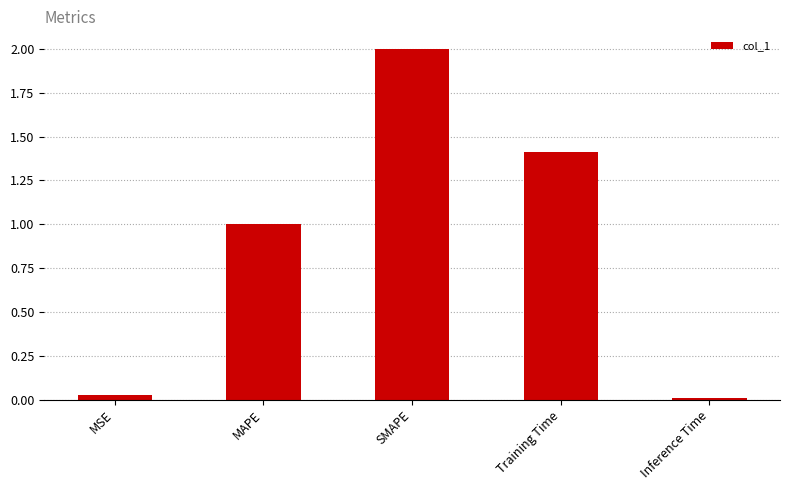

What is the sum of the values at MSE and SMAPE?

2.0